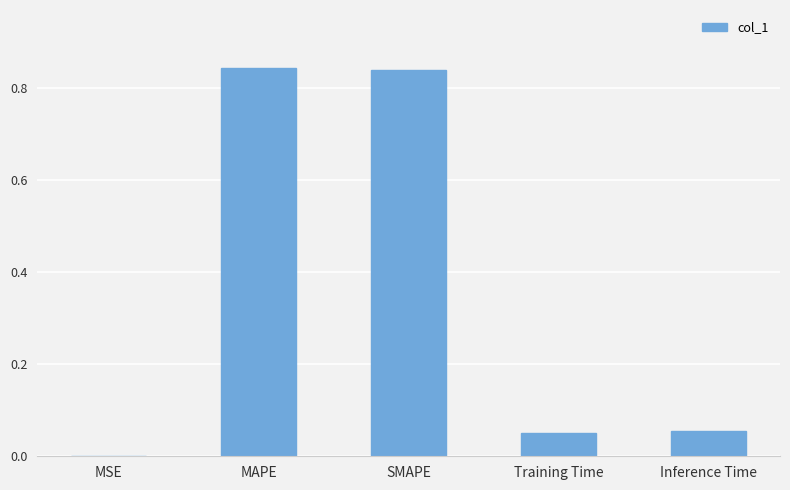

How many series are shown in this chart?

1